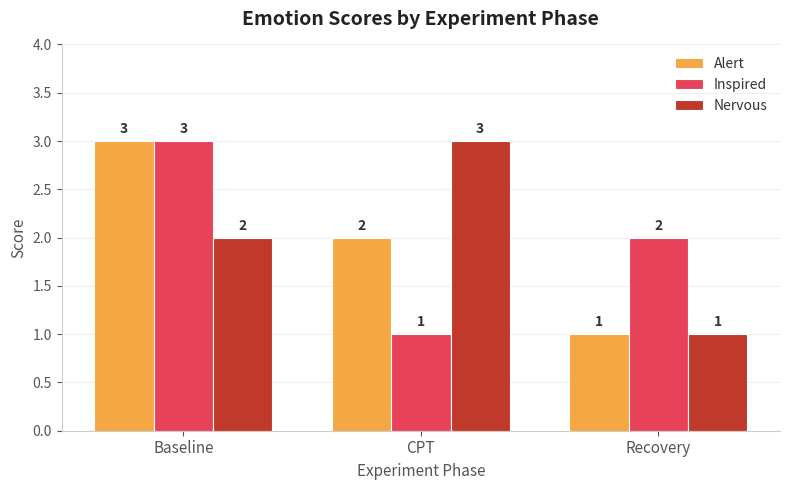

What is the difference between the Alert values at CPT and Baseline?

1